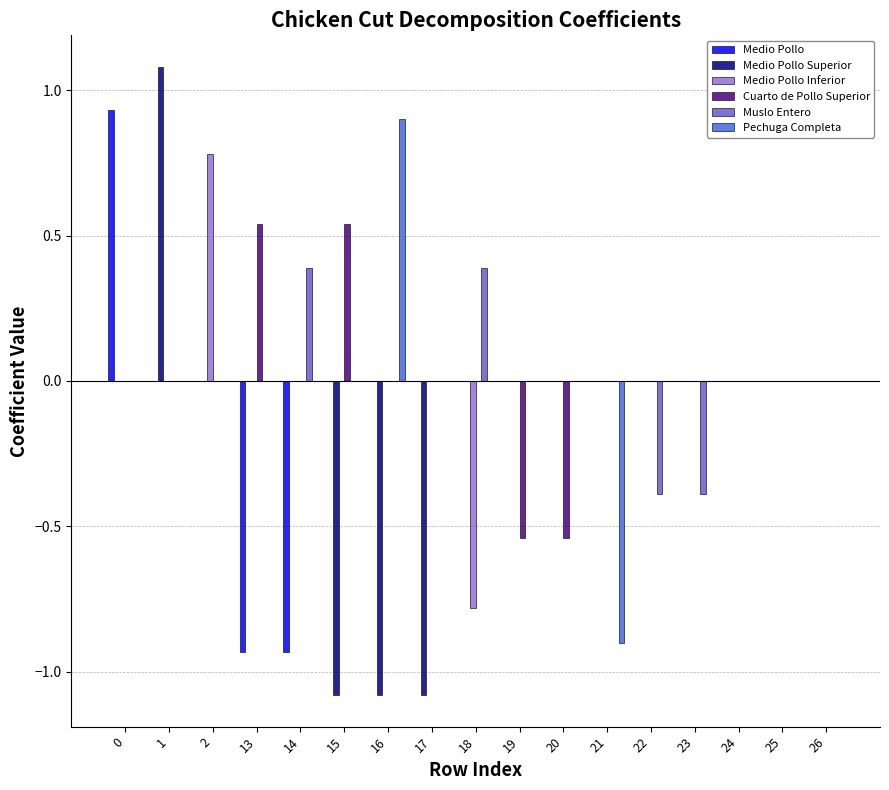

What is the total value across all series at 1?

1.1